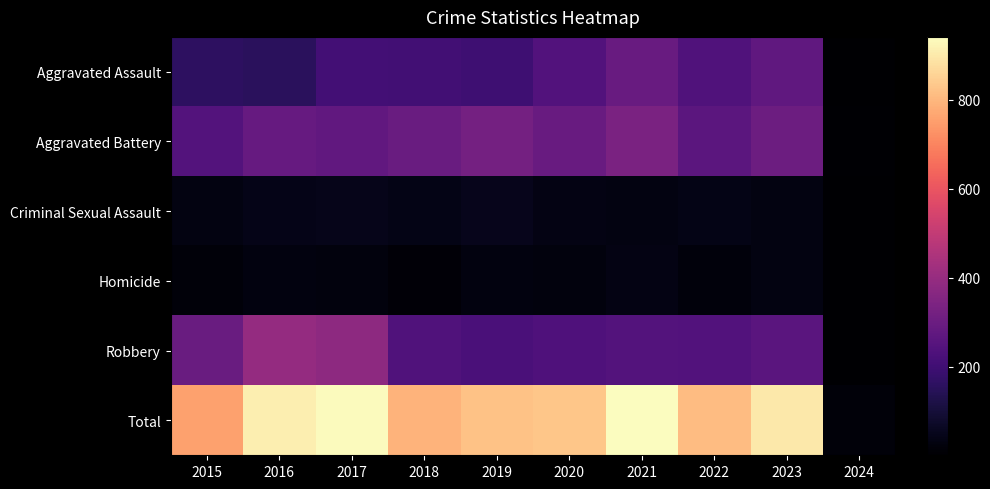

At how many categories does at least one series exceed 46?

9